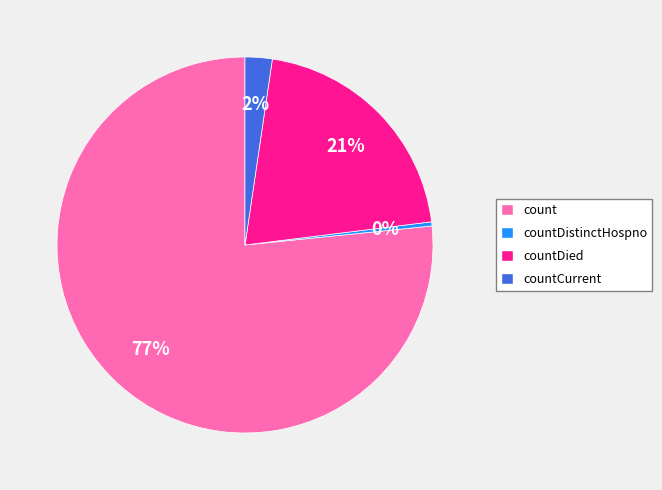

Does any single category account for the majority?

Yes